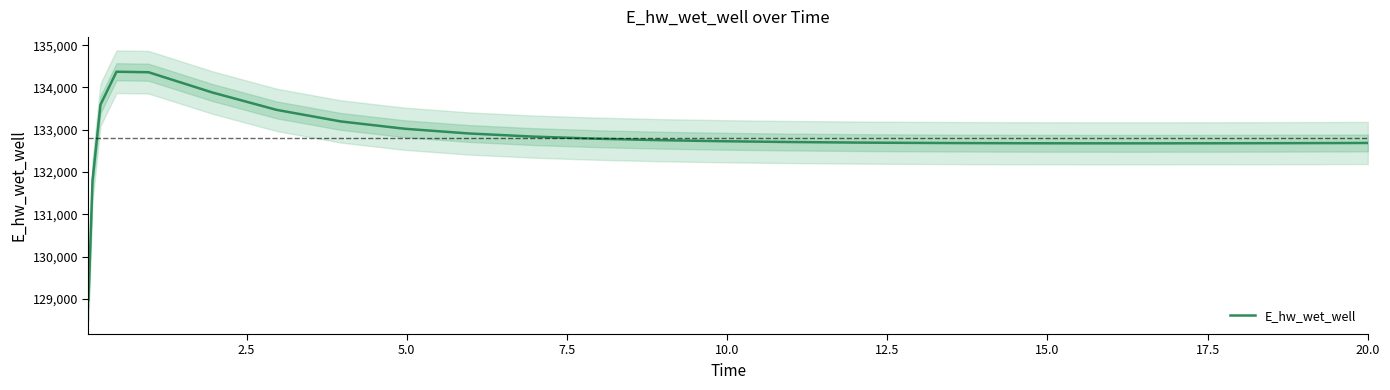

What is the sum of the values at 16 and 23?

265379.5